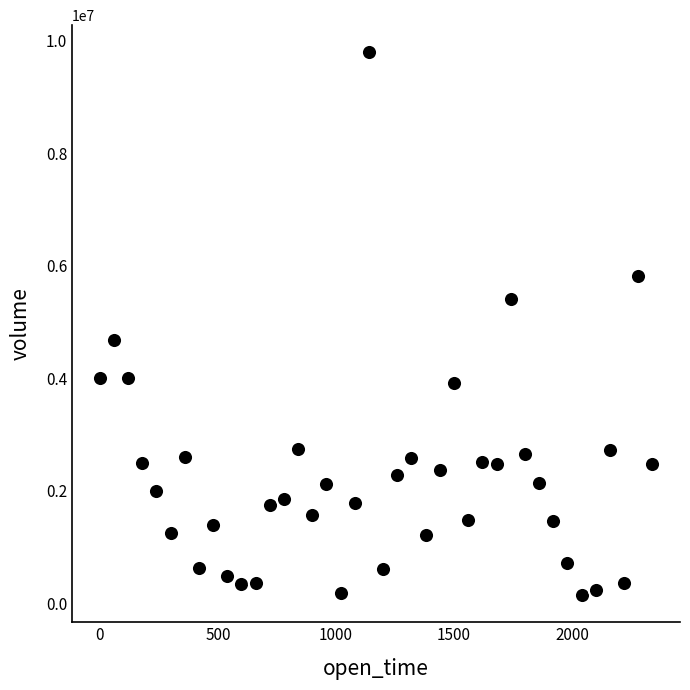

What is the range of Y values (max minus min)?

9652311